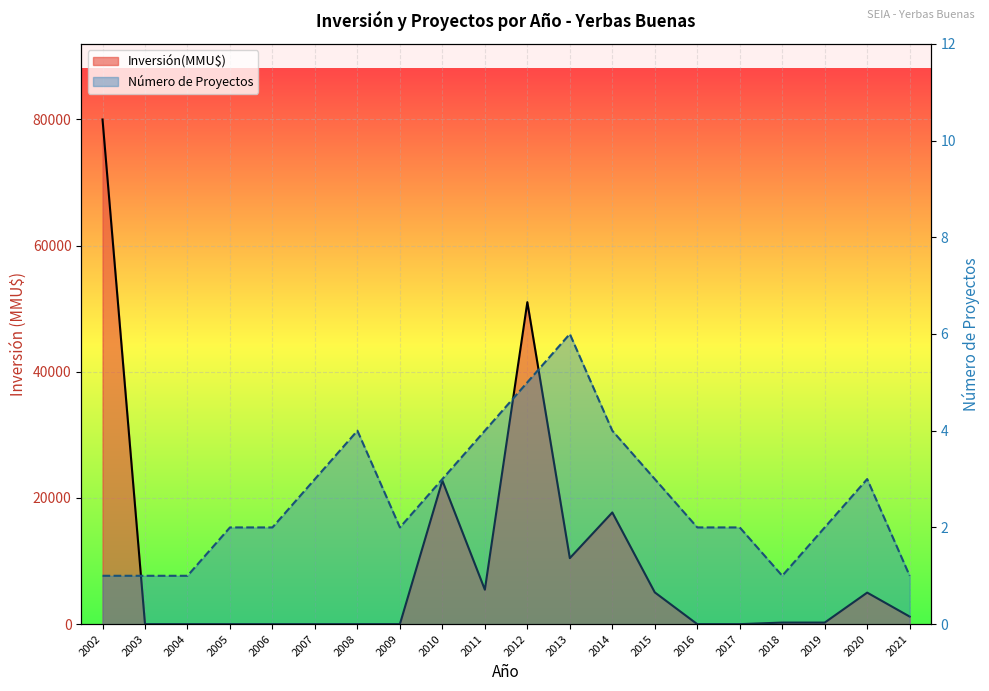

True or false: Número de Proyectos and Inversión(MMU$) por Año intersect in this chart.

True